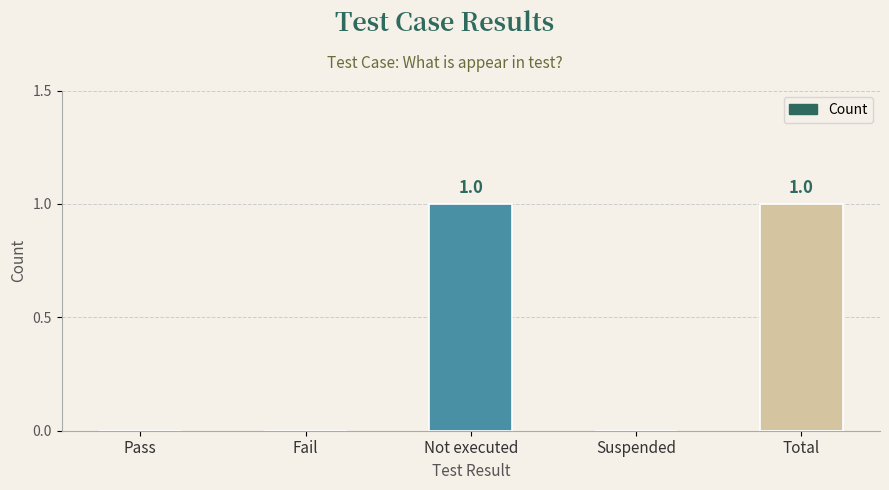

Which has a higher value, Pass or Total?

Total